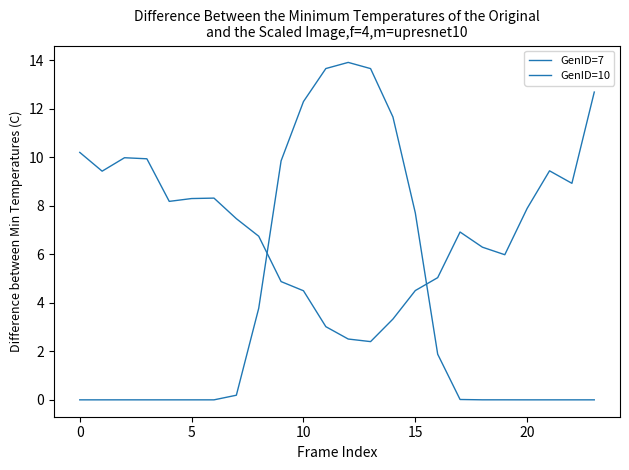

Which series has the largest total across all categories?

GenID=10